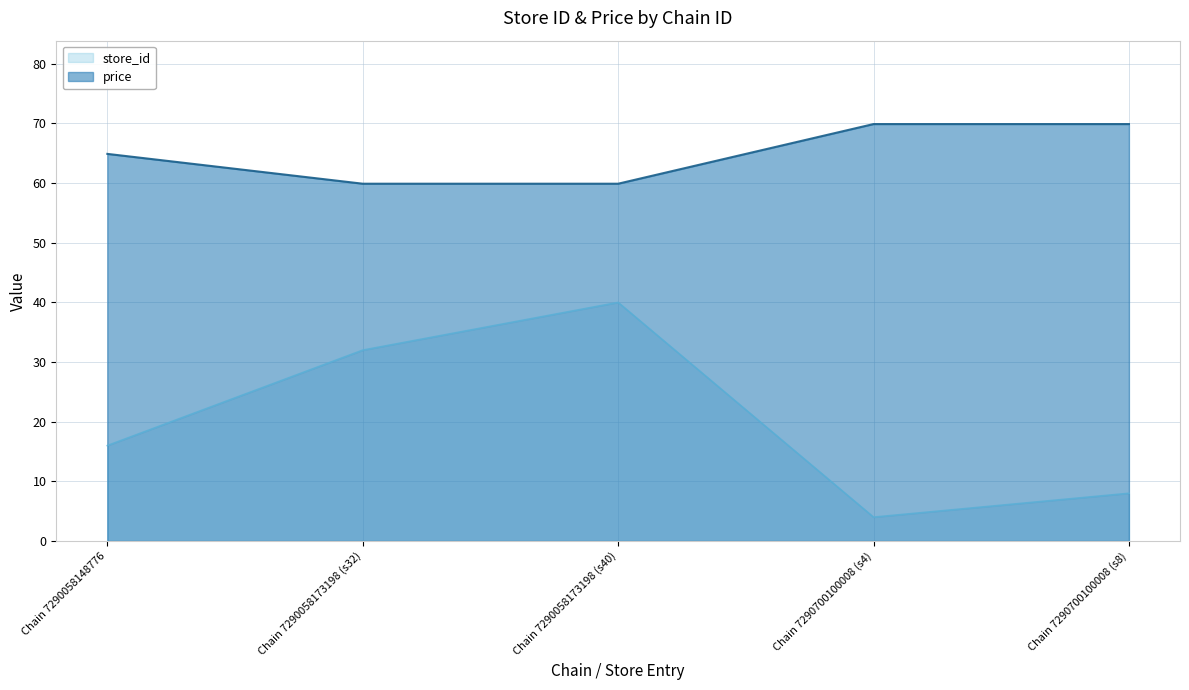

Between Chain 7290058173198 (s40) and Chain 7290700100008 (s8), which series saw the biggest shift?

store_id